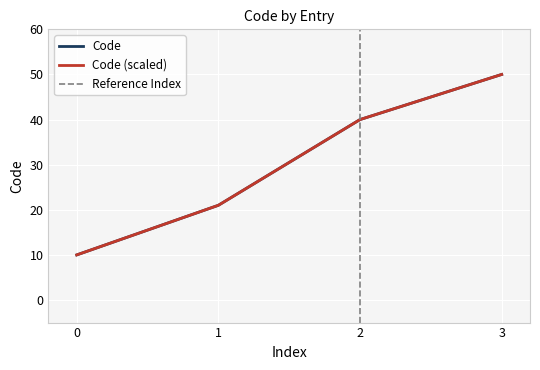

How many values are between 21 and 50?

3